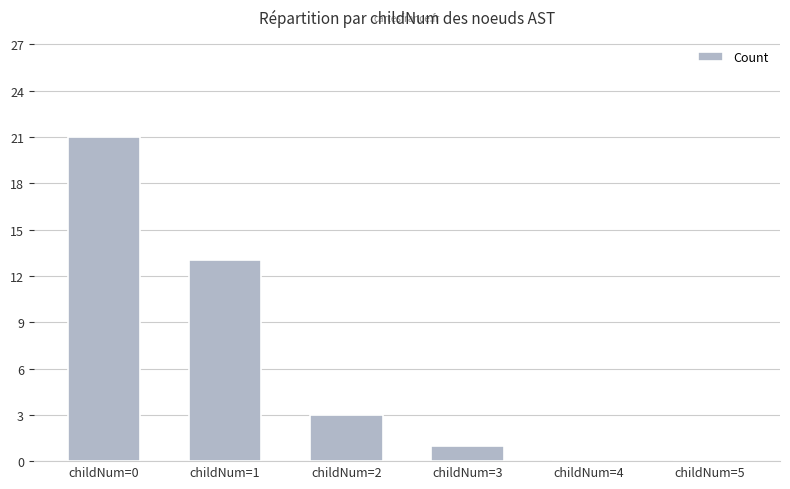

What is the sum of the values at childNum=2 and childNum=4?

3